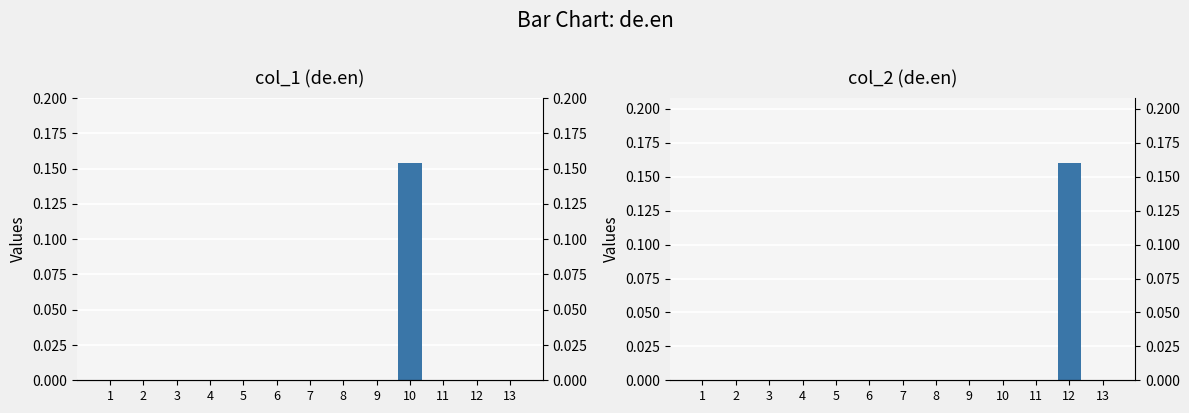

What is the difference between the maximum and minimum values in the col_1 series?

0.2